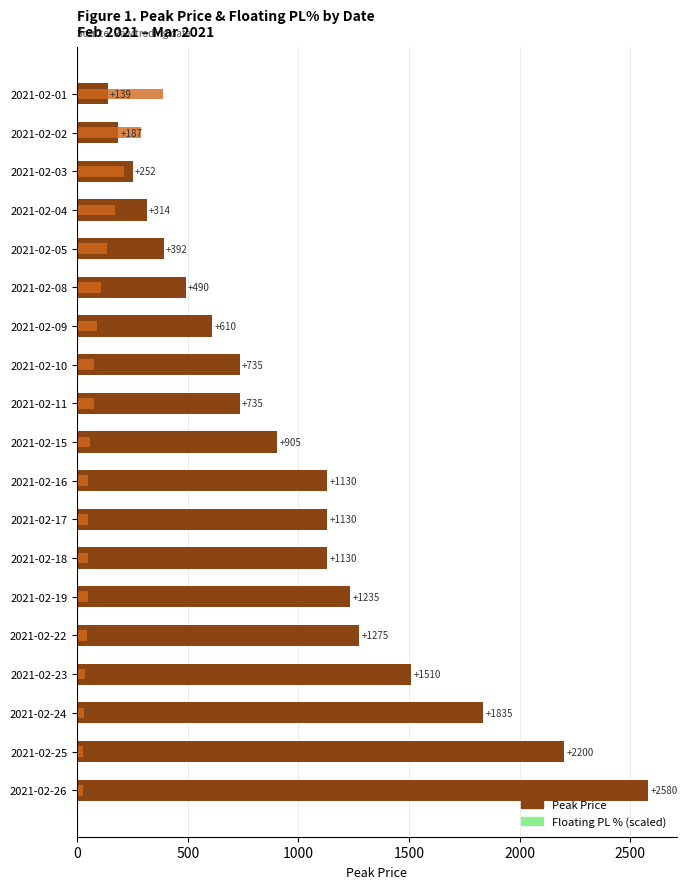

True or false: Peak Price has a value of 2049.4 at 2021-02-19.

False